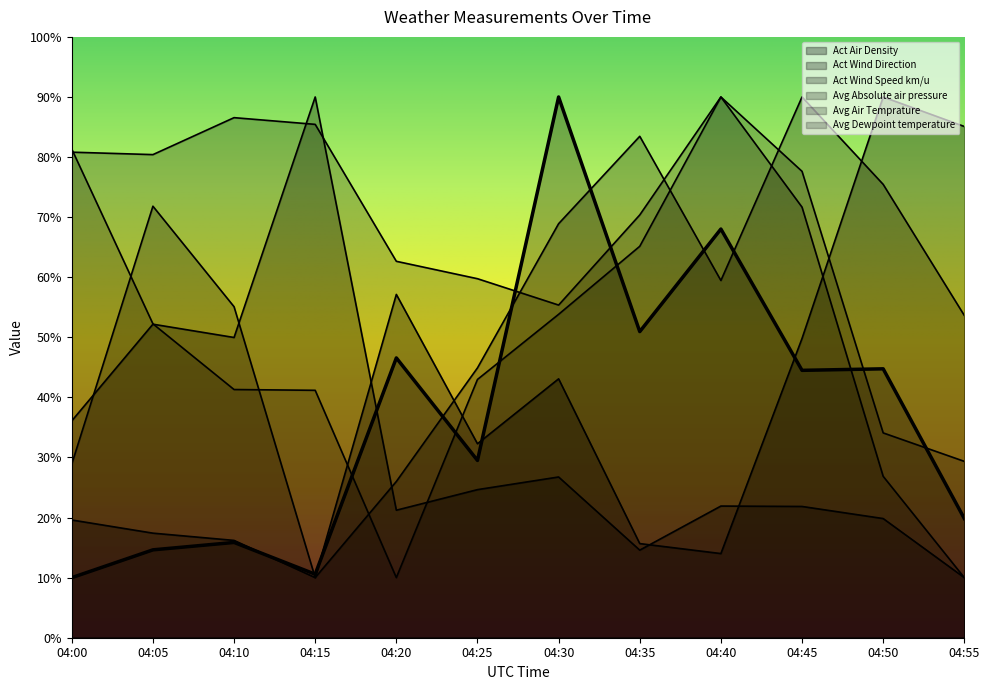

What are all the series names shown in the legend?

Act Air Density, Act Wind Direction, Act Wind Speed km/u, Avg Absolute air pressure, Avg Air Temprature, Avg Dewpoint temperature